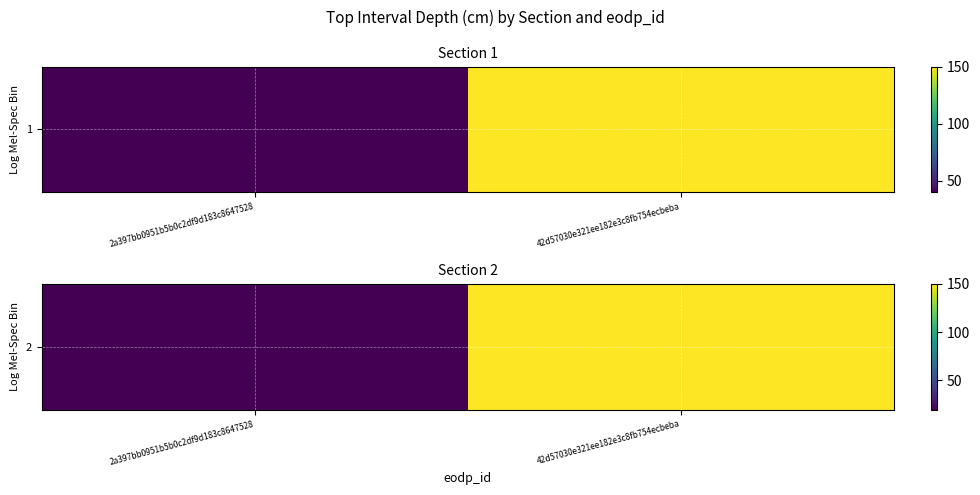

List the labels in order of value, largest first.

42d57030e321ee182e3c8fb754ecbeba, 2a397bb0951b5b0c2df9d183c8647528